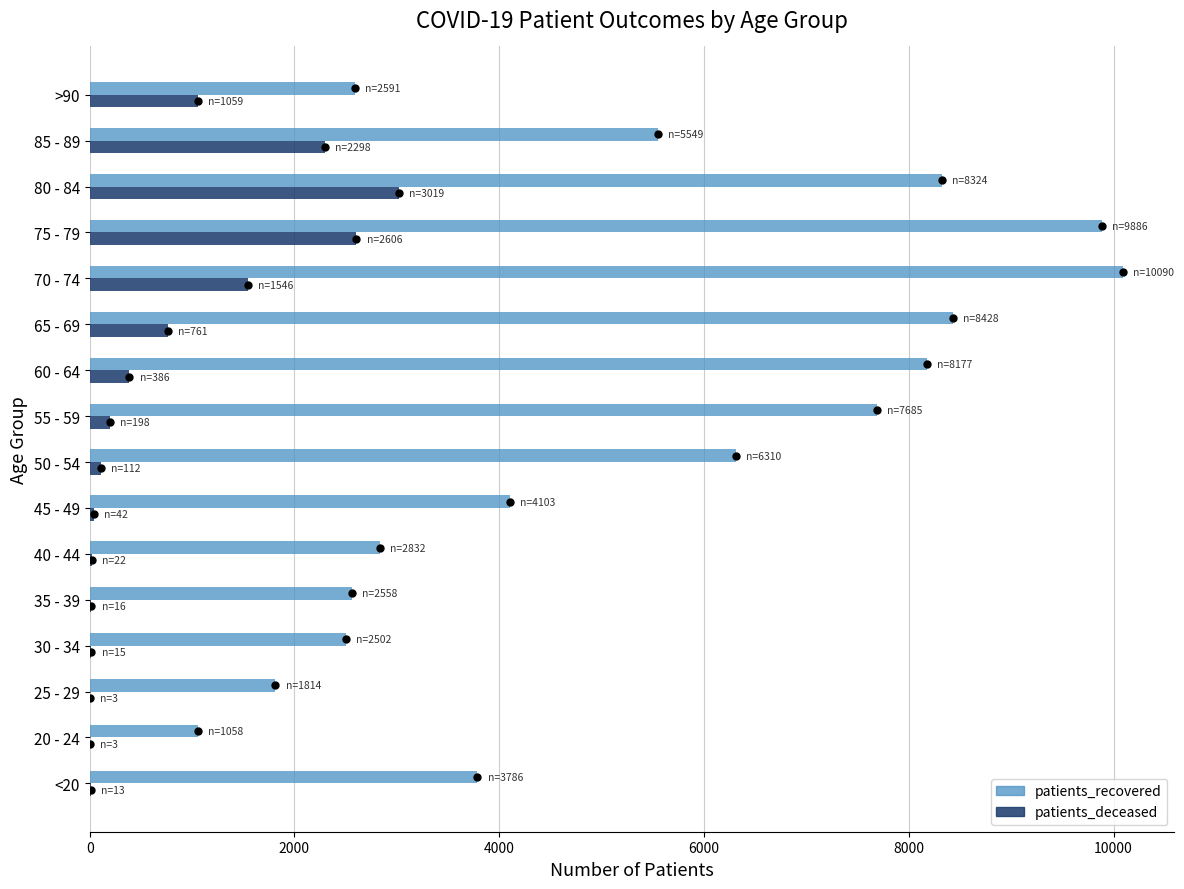

What is the total value across all series at 30 - 34?

2517